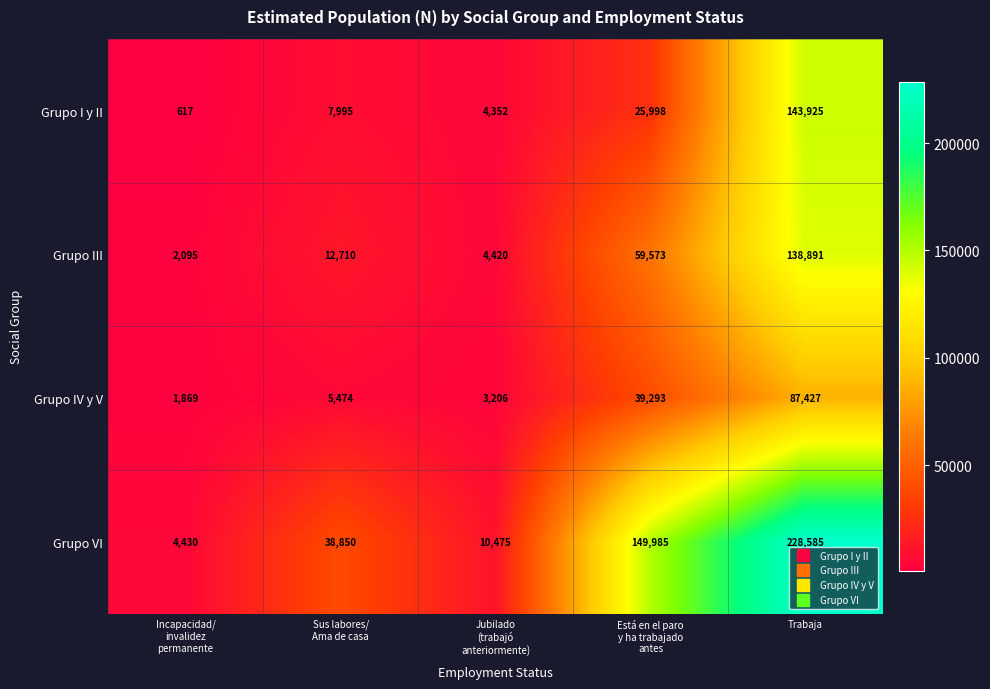

The Grupo VI series shows 103609 at Trabaja. True or false?

False